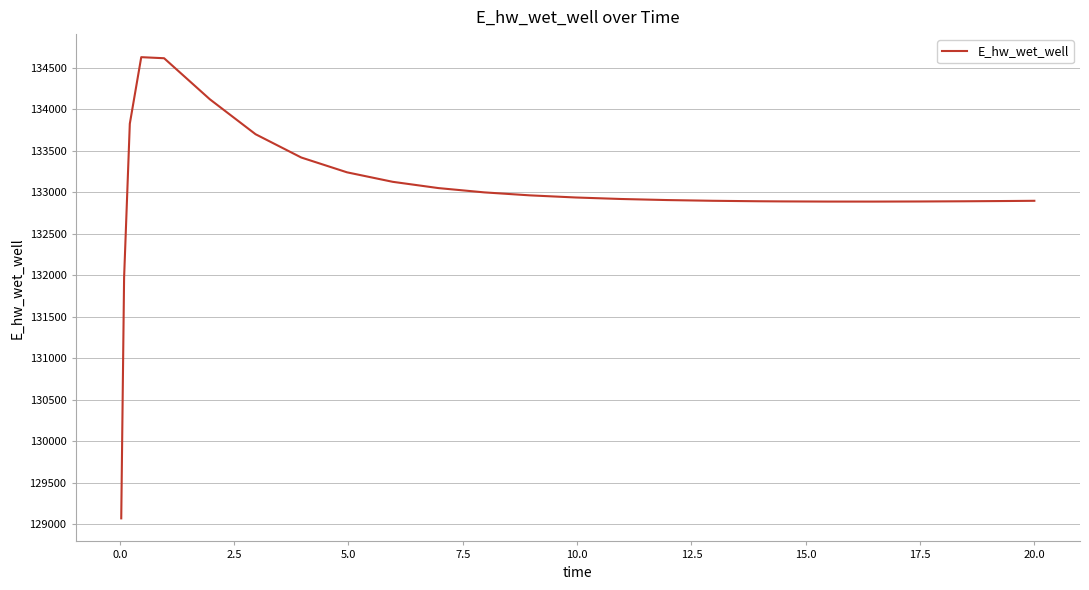

How many distinct data groups are displayed?

1